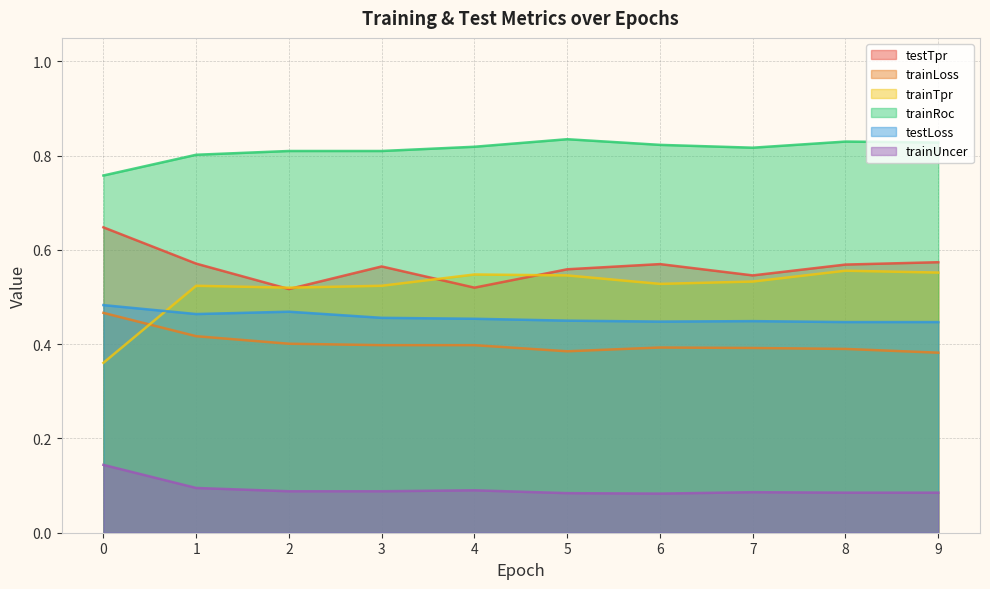

True or false: trainRoc and trainLoss cross at least once.

False